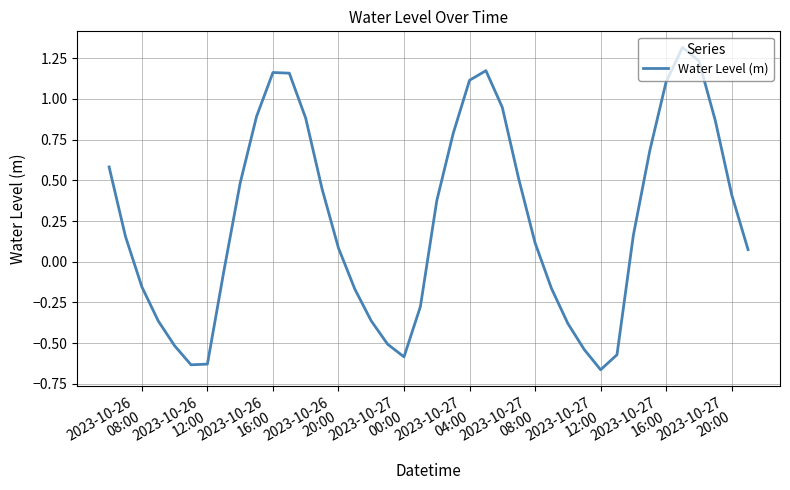

How many categories are shown in the chart?

40